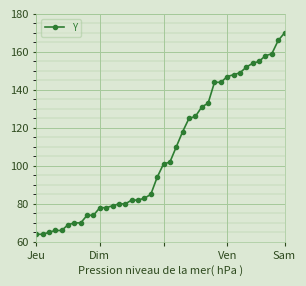

What is the greatest value displayed?

170